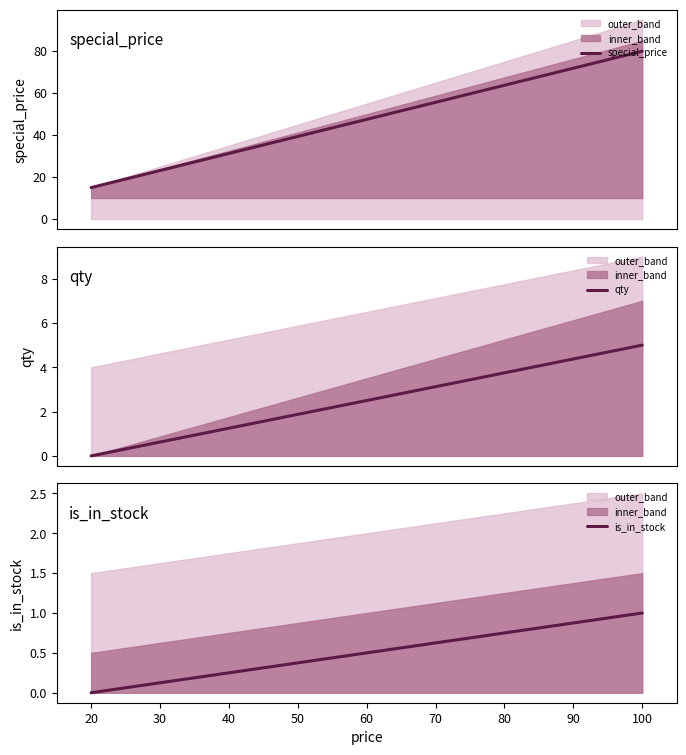

Is this an area chart (filled region under the line)?

No